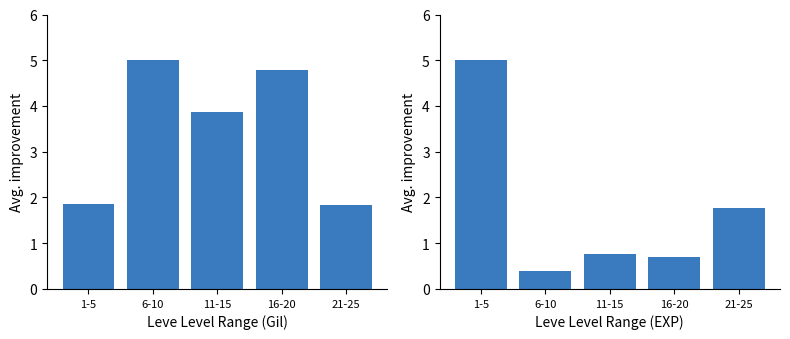

What is the sum of the Avg. EXP (normalized) values at 16-20 and 11-15?

1.5